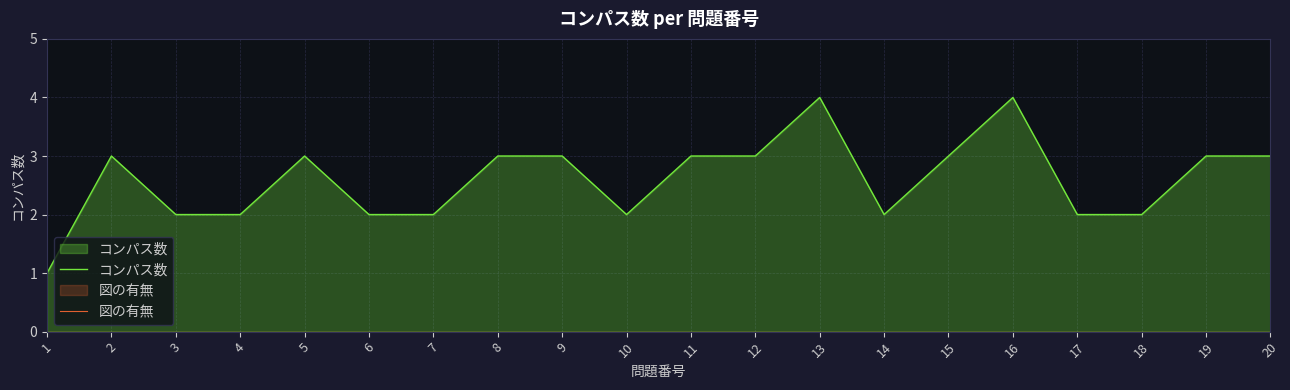

True or false: 図の有無 and コンパス数 cross at least once.

False